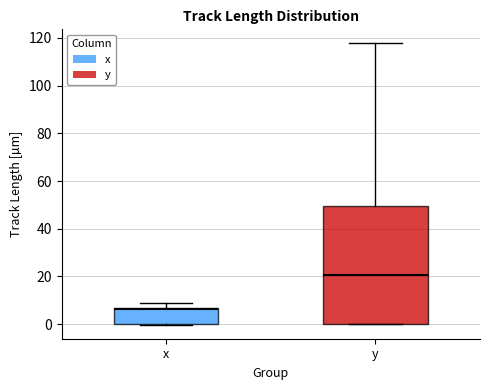

Reading left to right, transcribe this box plot: for each box, give where its median line is, the range the box spans, and where its two whiskers end, as read against the y-axis. The values are not printed on the chart, so give them approximately, as read against the axis.

x: median 6, box 0 to 6, whiskers 0 to 10
y: median 20, box 0 to 50, whiskers 0 to 118